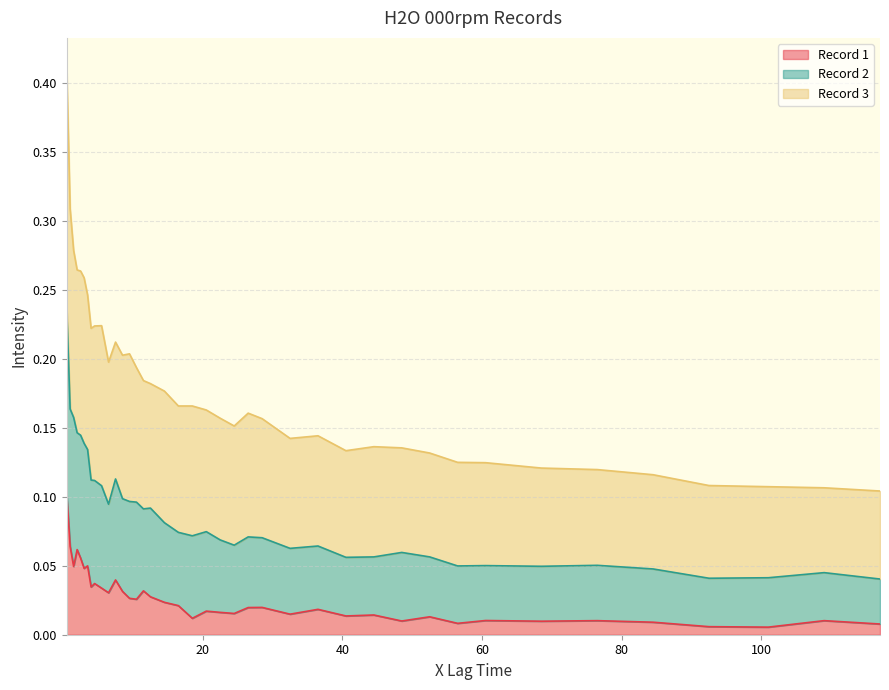

Rank the series by their average value, from highest to lowest.

Record 3, Record 2, Record 1